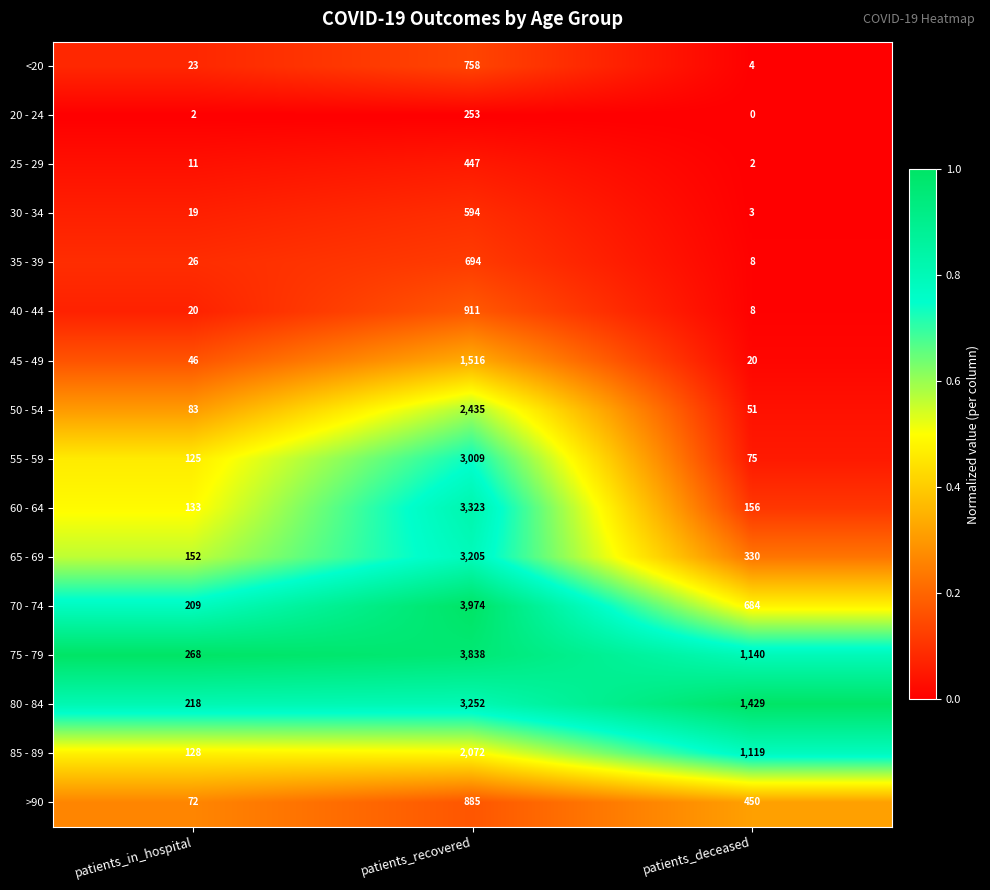

What is the difference between the maximum and second lowest values in the 30 - 34 series?

575